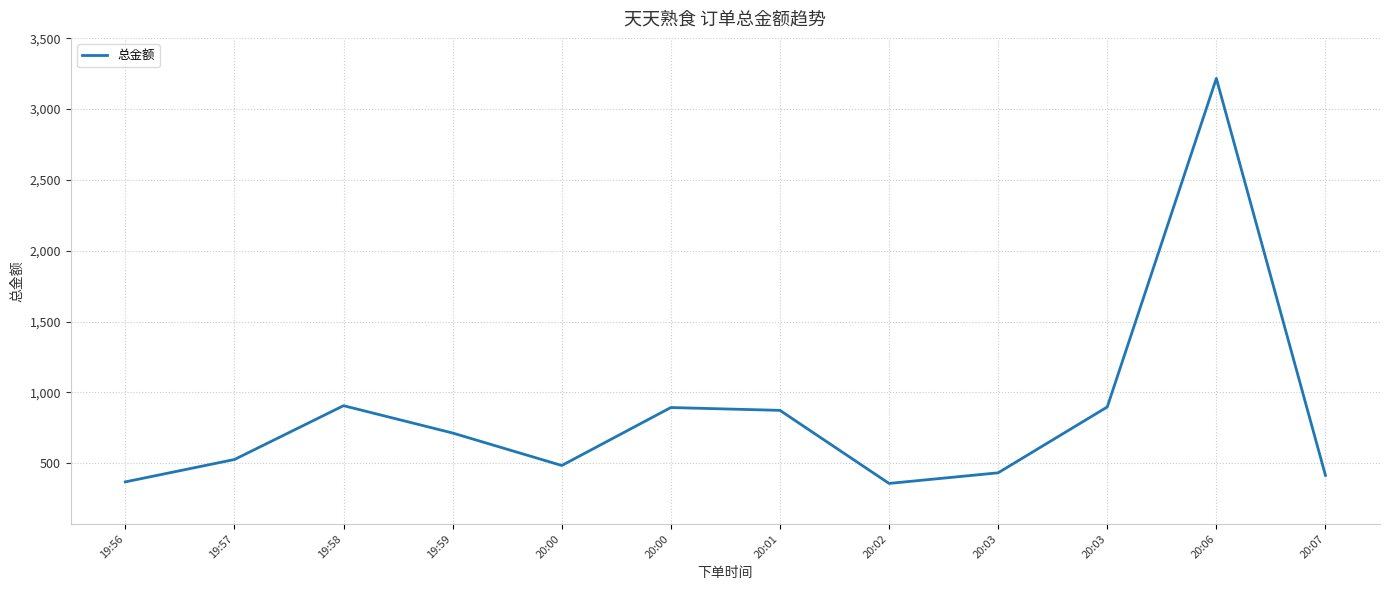

Does the chart display data point markers on the line(s)?

No